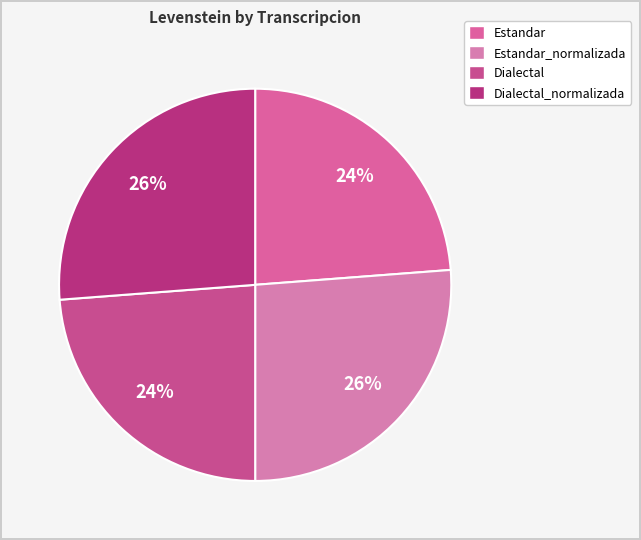

How many slices are in this pie chart?

4